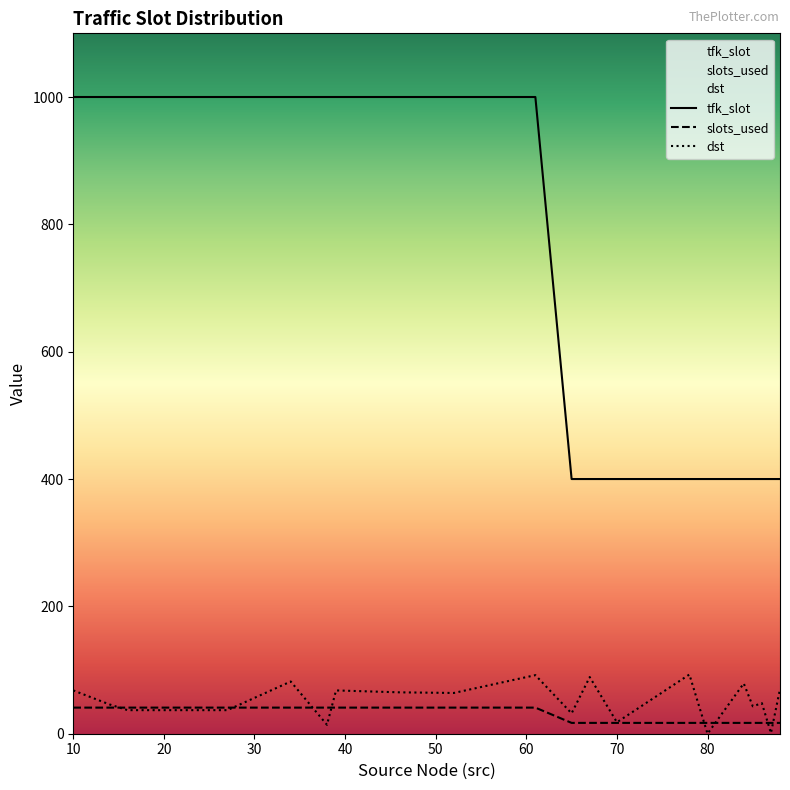

True or false: dst has more than 0 points higher than both neighbors.

True